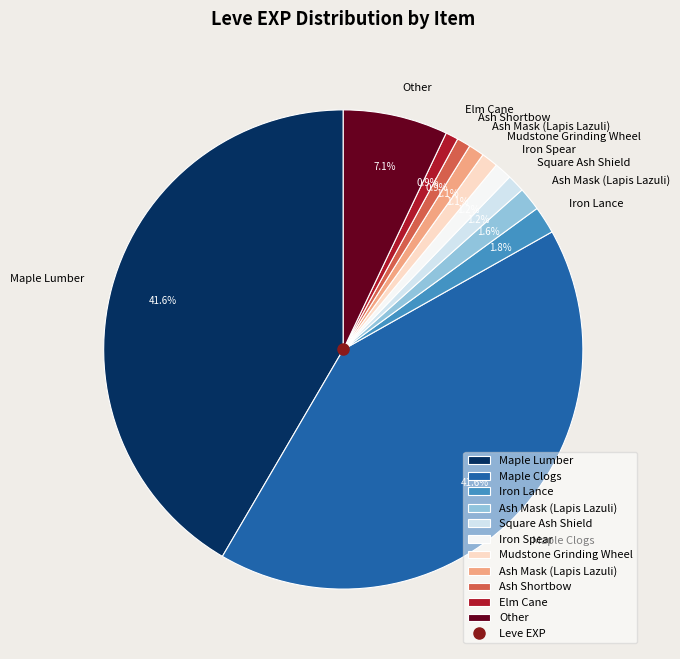

Does any single category account for the majority?

No